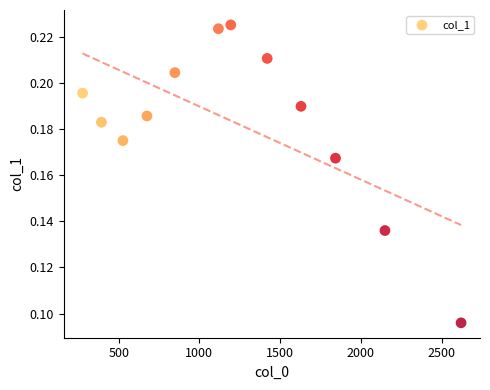

What is the range of X values (max minus min)?

2344.6